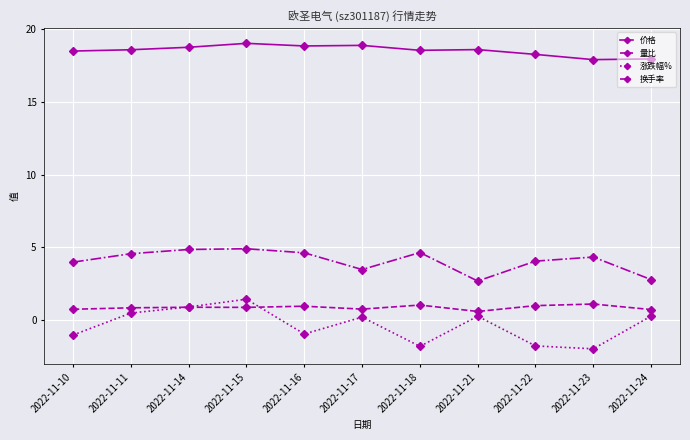

What is the total value across all series at 2022-11-23?

21.4